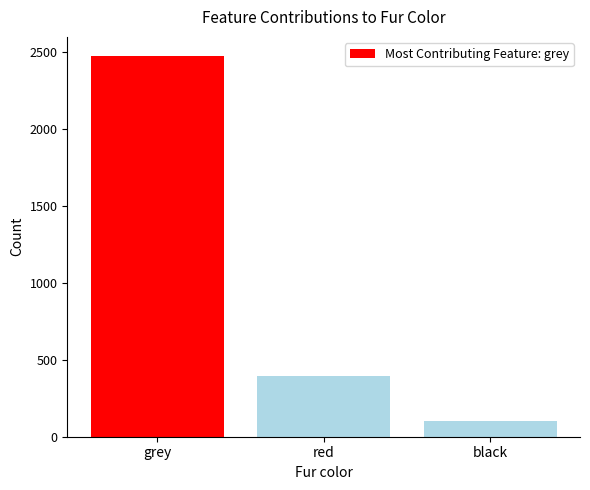

Read the value at grey, to the nearest 50.

2450